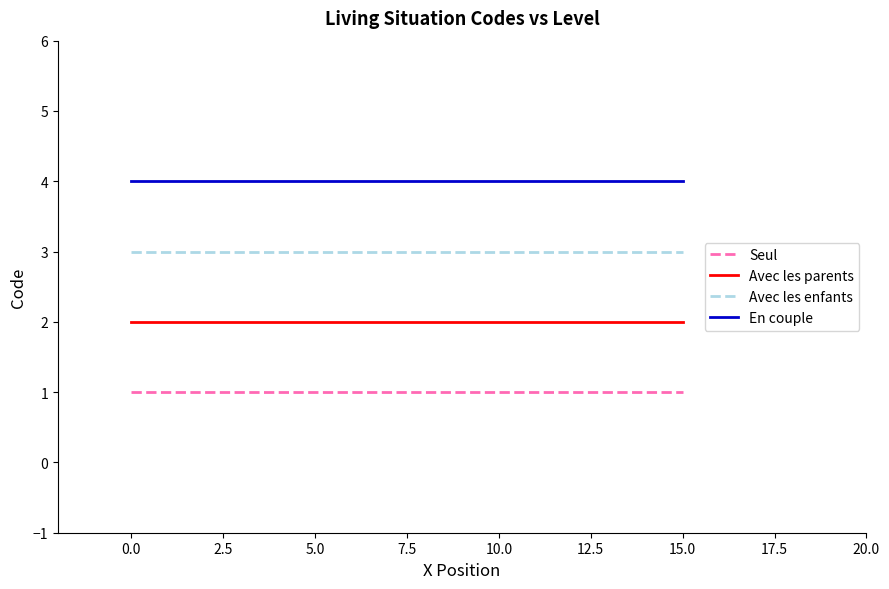

Reading left to right, what are all the values shown in this chart?

Seul: 1	1	1	1
Avec les parents: 2	2	2	2
Avec les enfants: 3	3	3	3
En couple: 4	4	4	4